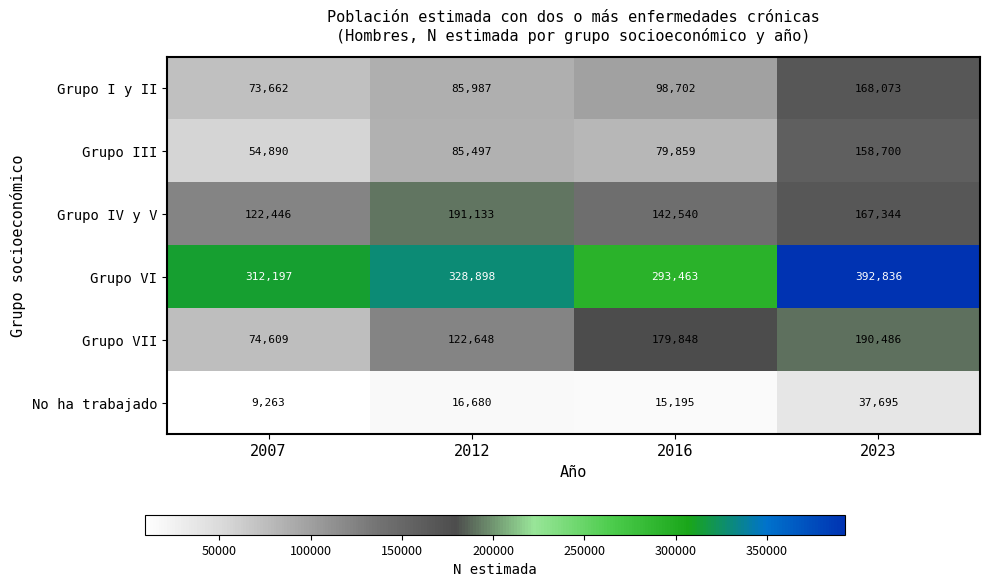

How many series are shown in this chart?

6